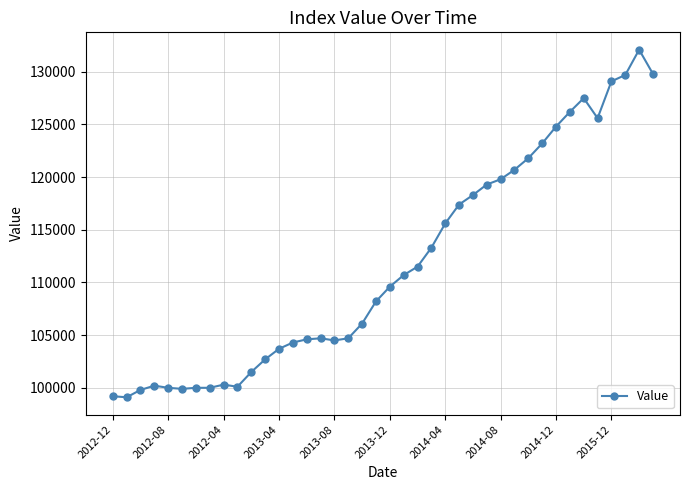

What is the difference between the second highest and minimum values?

30700